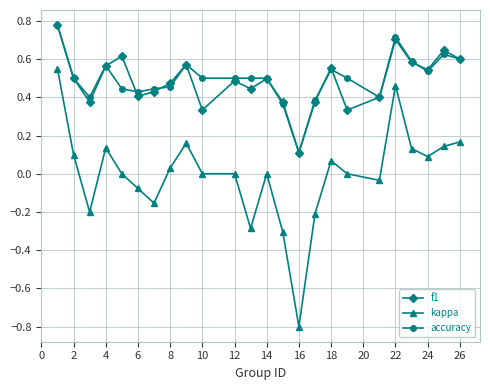

Which series has the largest range (max minus min)?

kappa